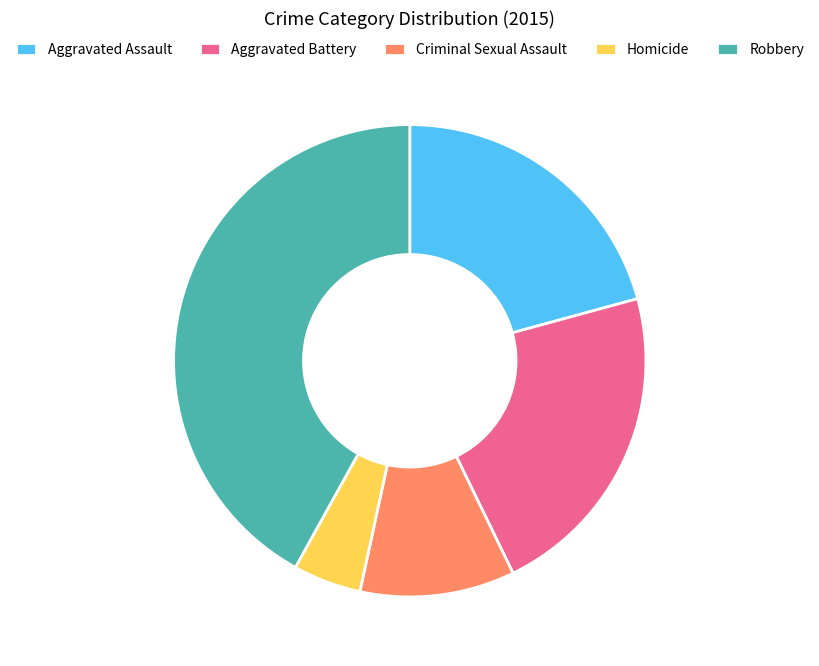

What is the smallest slice in the pie chart?

Homicide